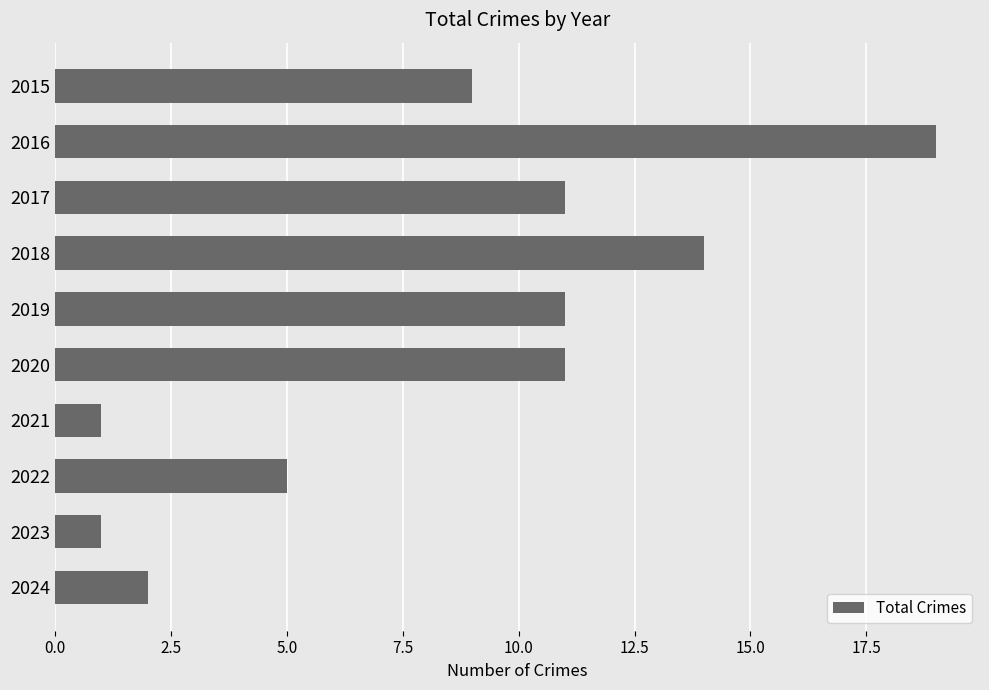

What is the sum of all values?

84